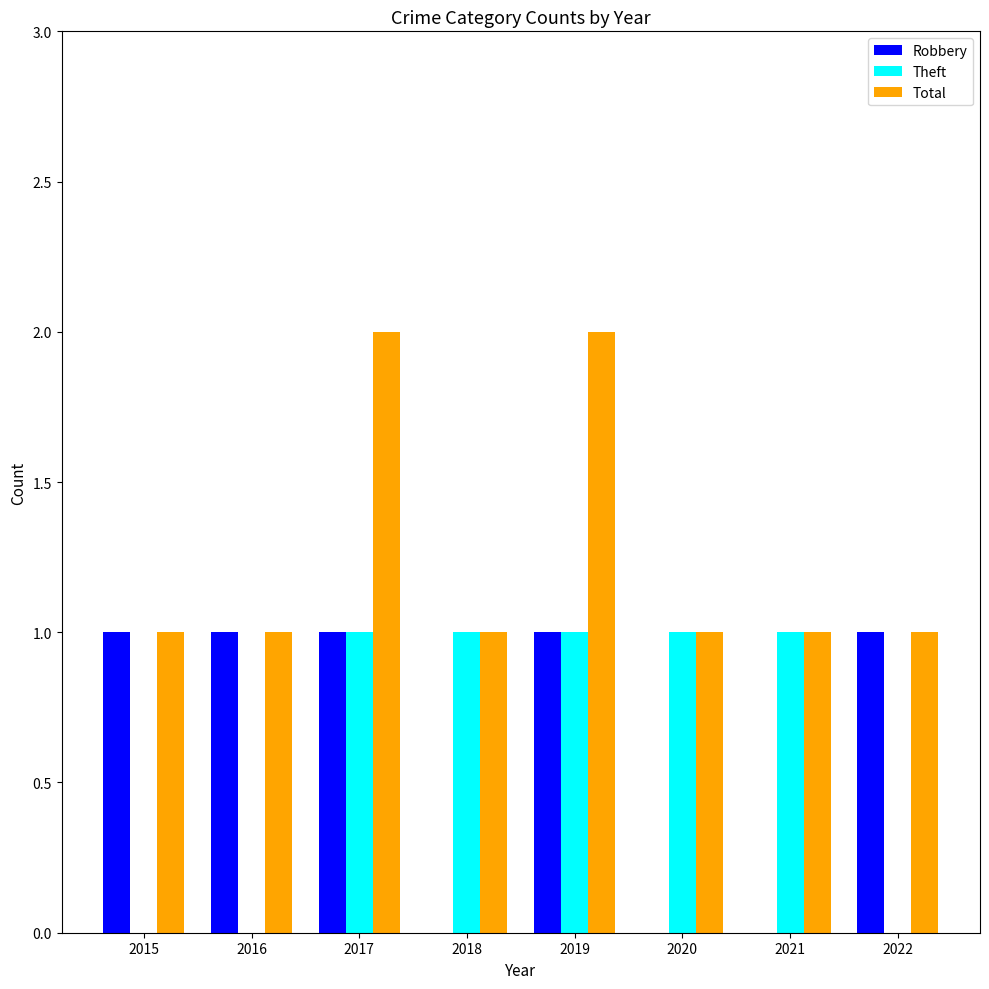

Is the value of Total at 2016 greater than the value of Robbery at 2018?

Yes